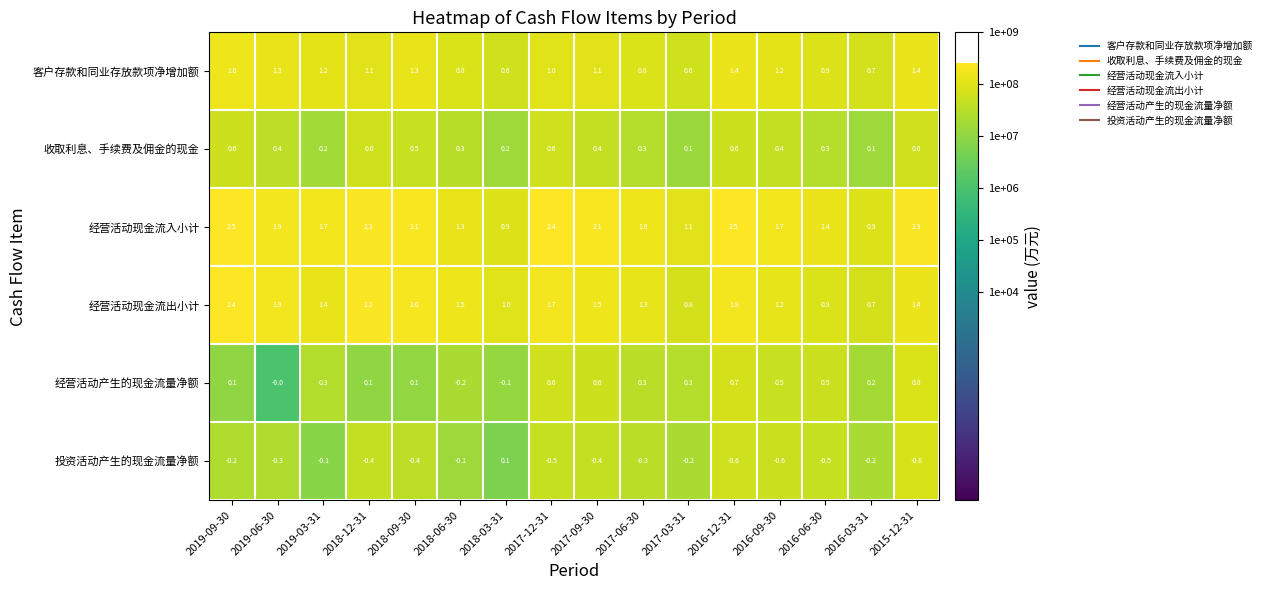

At which label is 经营活动产生的现金流量净额 closest to 0?

2019-06-30